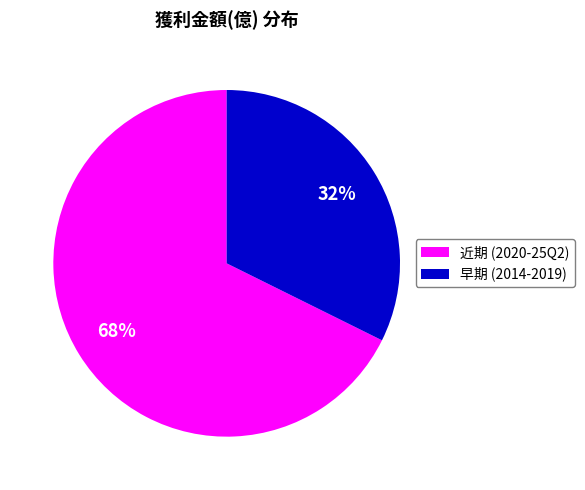

True or false: 近期 (2020-25Q2) accounts for 68% of the total.

True